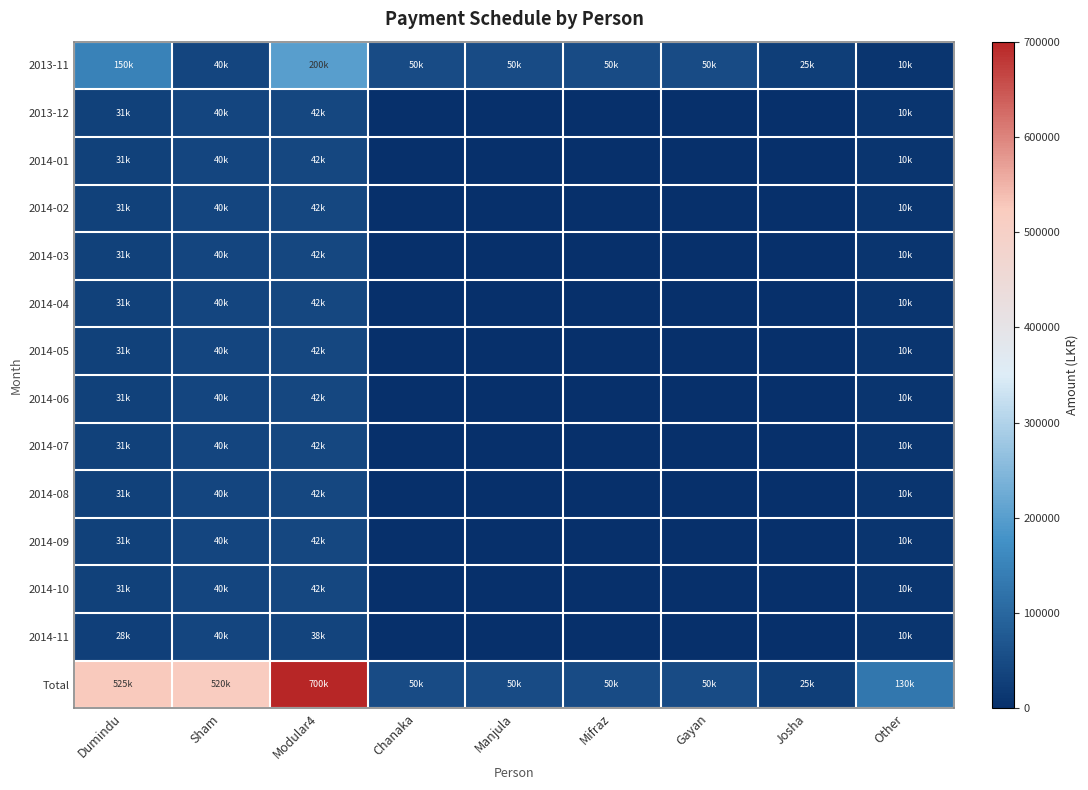

Reading left to right, transcribe all the data shown in this chart.

2013-11: Dumindu=150000	Sham=40000	Modular4=200000	Chanaka=50000	Manjula=50000	Mifraz=50000	Gayan=50000	Josha=25000	Other=10000
2013-12: Dumindu=31500	Sham=40000	Modular4=42000	Chanaka=0	Manjula=0	Mifraz=0	Gayan=0	Josha=0	Other=10000
2014-01: Dumindu=31500	Sham=40000	Modular4=42000	Chanaka=0	Manjula=0	Mifraz=0	Gayan=0	Josha=0	Other=10000
2014-02: Dumindu=31500	Sham=40000	Modular4=42000	Chanaka=0	Manjula=0	Mifraz=0	Gayan=0	Josha=0	Other=10000
2014-03: Dumindu=31500	Sham=40000	Modular4=42000	Chanaka=0	Manjula=0	Mifraz=0	Gayan=0	Josha=0	Other=10000
2014-04: Dumindu=31500	Sham=40000	Modular4=42000	Chanaka=0	Manjula=0	Mifraz=0	Gayan=0	Josha=0	Other=10000
2014-05: Dumindu=31500	Sham=40000	Modular4=42000	Chanaka=0	Manjula=0	Mifraz=0	Gayan=0	Josha=0	Other=10000
2014-06: Dumindu=31500	Sham=40000	Modular4=42000	Chanaka=0	Manjula=0	Mifraz=0	Gayan=0	Josha=0	Other=10000
2014-07: Dumindu=31500	Sham=40000	Modular4=42000	Chanaka=0	Manjula=0	Mifraz=0	Gayan=0	Josha=0	Other=10000
2014-08: Dumindu=31500	Sham=40000	Modular4=42000	Chanaka=0	Manjula=0	Mifraz=0	Gayan=0	Josha=0	Other=10000
2014-09: Dumindu=31500	Sham=40000	Modular4=42000	Chanaka=0	Manjula=0	Mifraz=0	Gayan=0	Josha=0	Other=10000
2014-10: Dumindu=31500	Sham=40000	Modular4=42000	Chanaka=0	Manjula=0	Mifraz=0	Gayan=0	Josha=0	Other=10000
2014-11: Dumindu=28500	Sham=40000	Modular4=38000	Chanaka=0	Manjula=0	Mifraz=0	Gayan=0	Josha=0	Other=10000
Total: Dumindu=525000	Sham=520000	Modular4=700000	Chanaka=50000	Manjula=50000	Mifraz=50000	Gayan=50000	Josha=25000	Other=130000